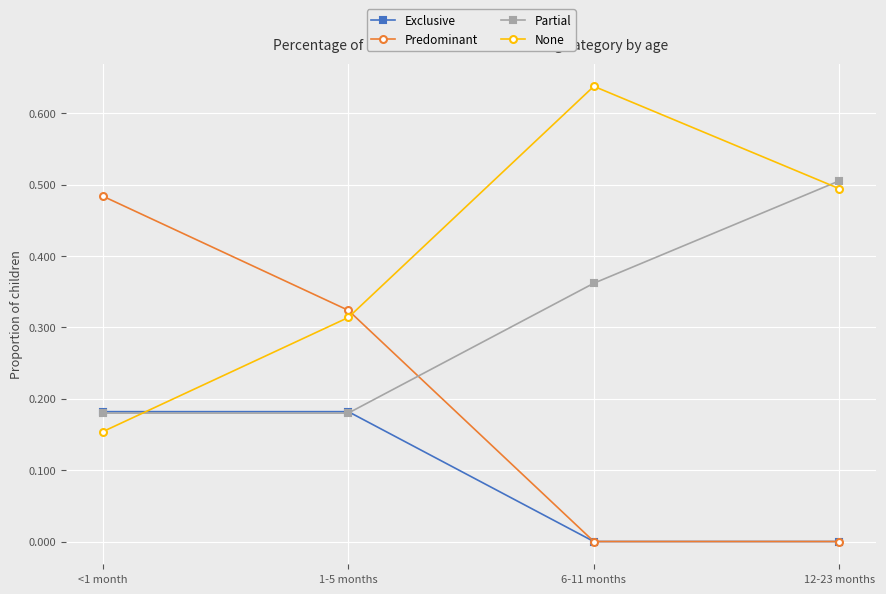

What is the label of the 3rd point from the left?

6-11 months